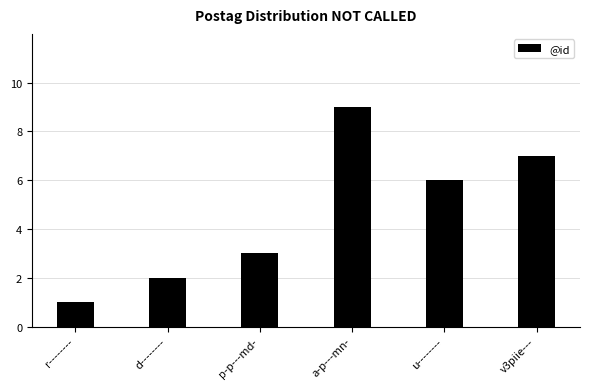

Which category has the highest value across all series?

a-p---mn-